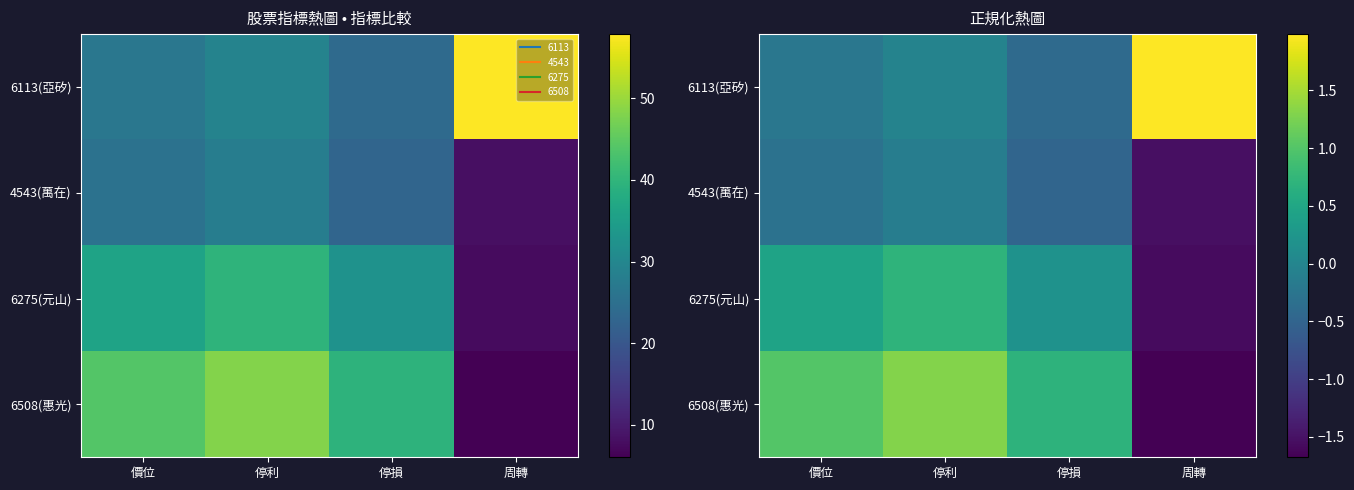

What is the average value of the 6508(惠光) series?

0.3